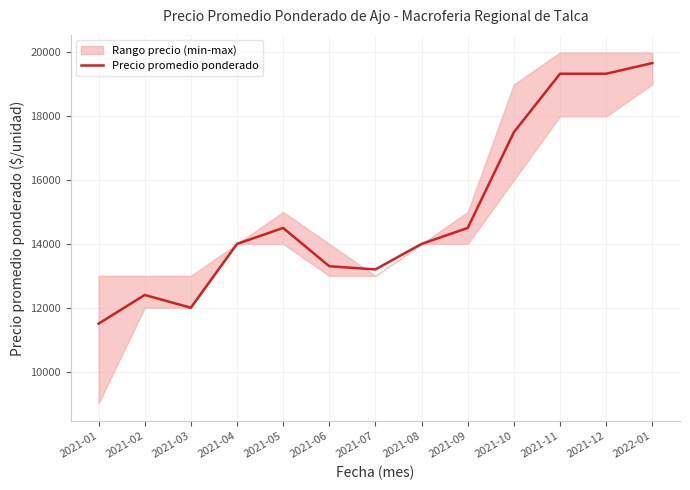

How many lines are shown in the chart?

1